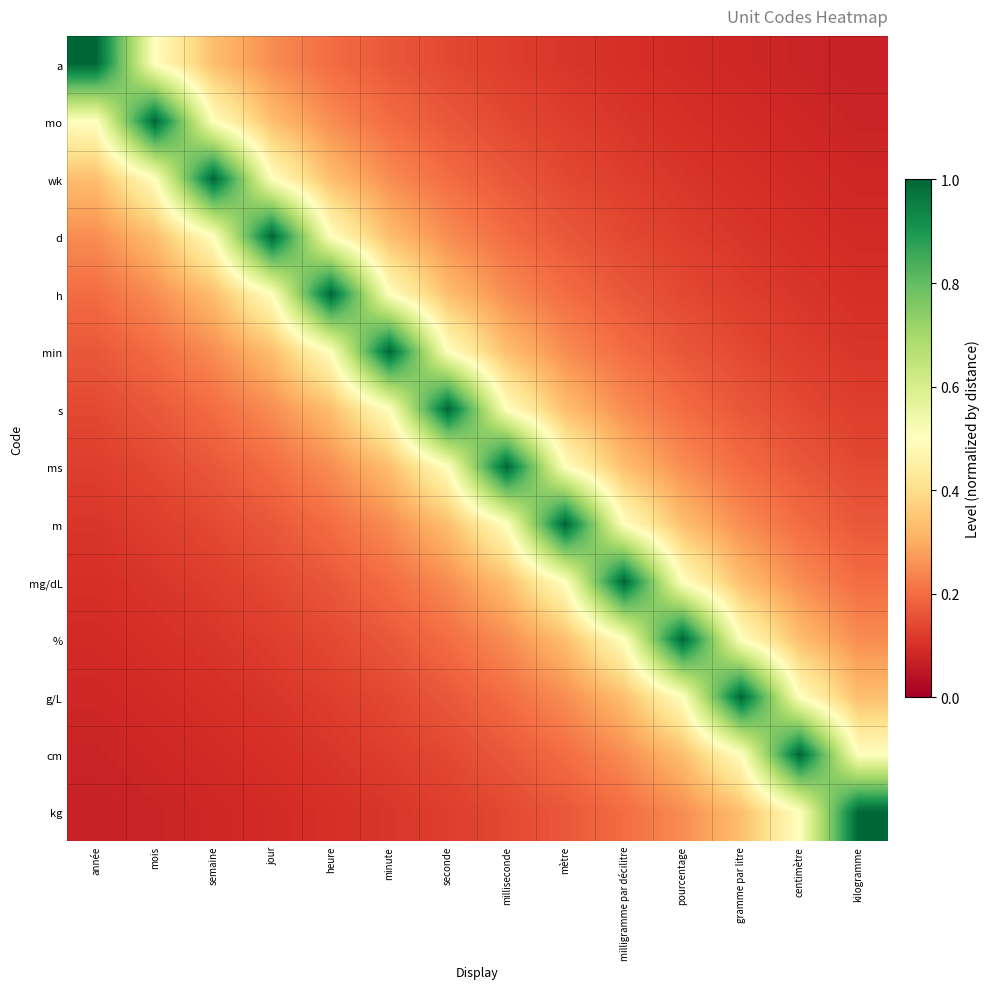

What is the total value across all series at jour?

4.1